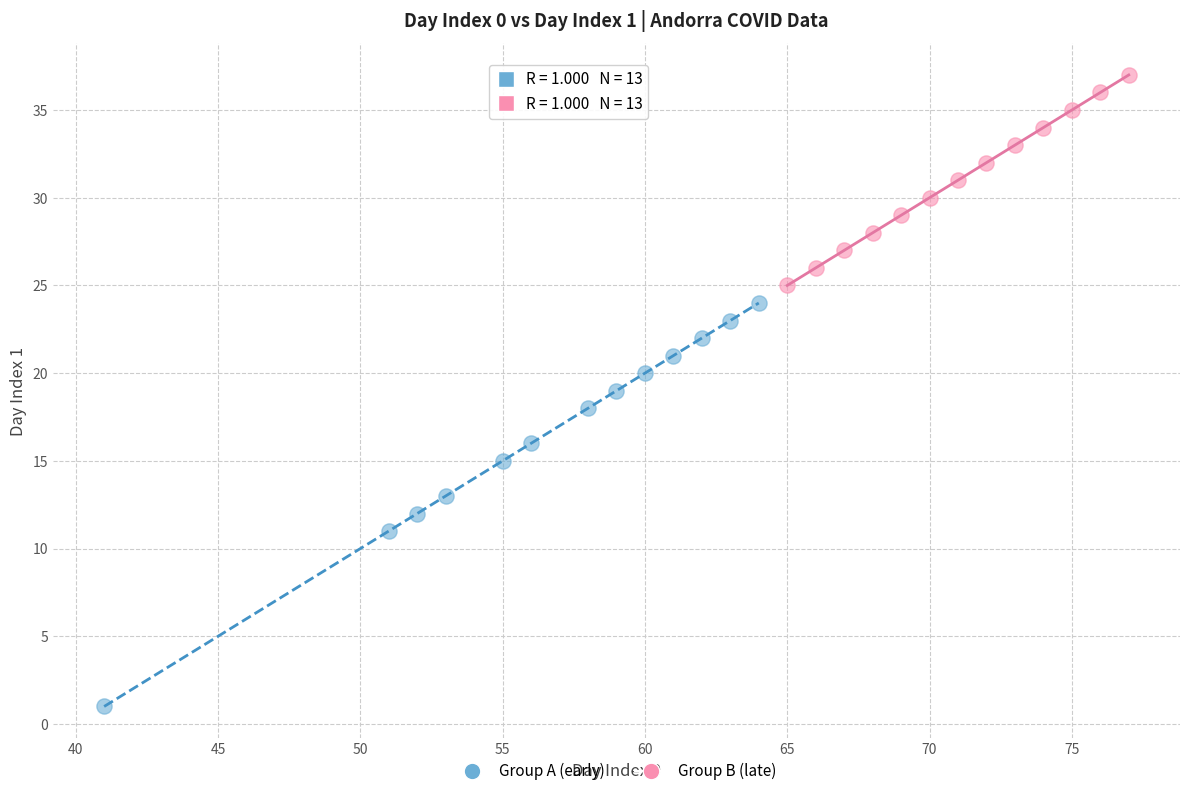

Which series has the largest Y range (max minus min)?

Group A (early)